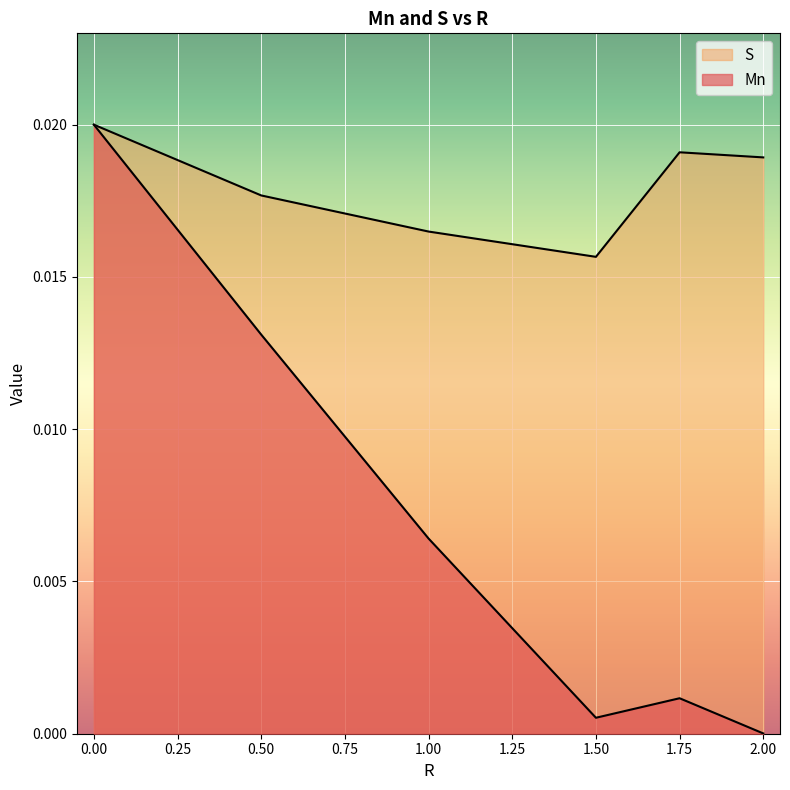

Is it true that S equals 0.0 at 2?

True